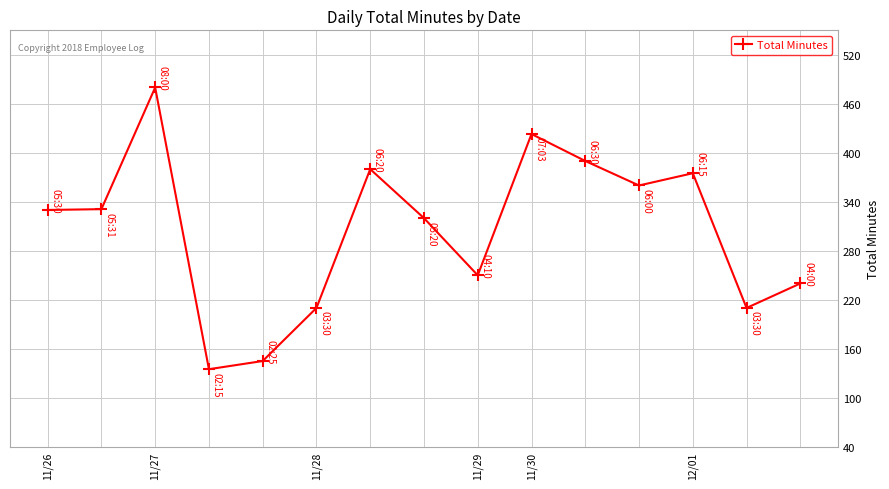

What is the value of the 10th point from the left?

423.0